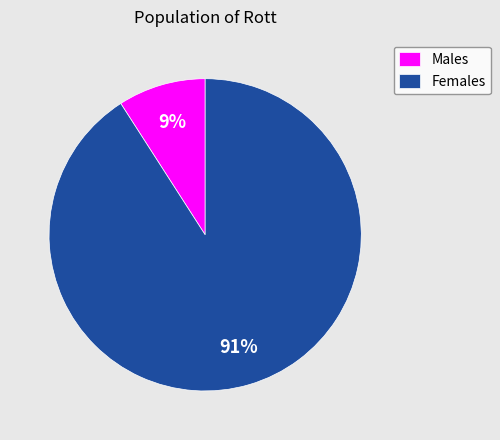

Which slice represents more than half of the pie?

Females